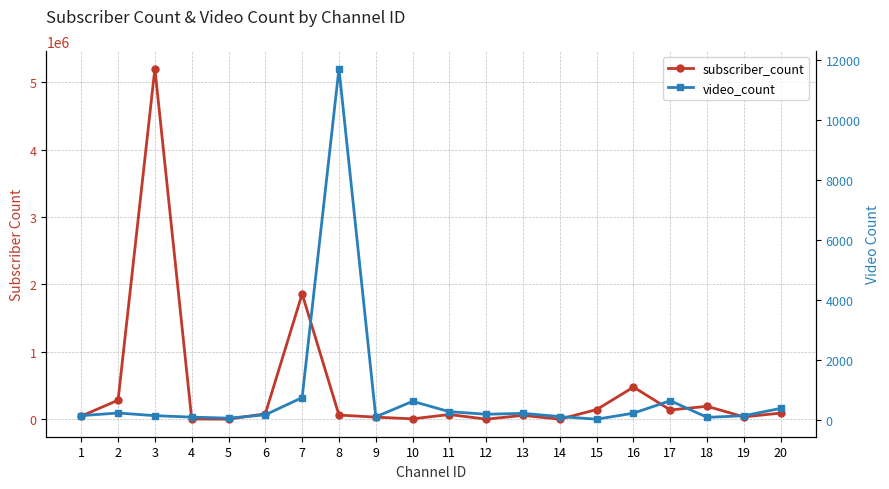

Which label corresponds to the smallest value in the chart?

15